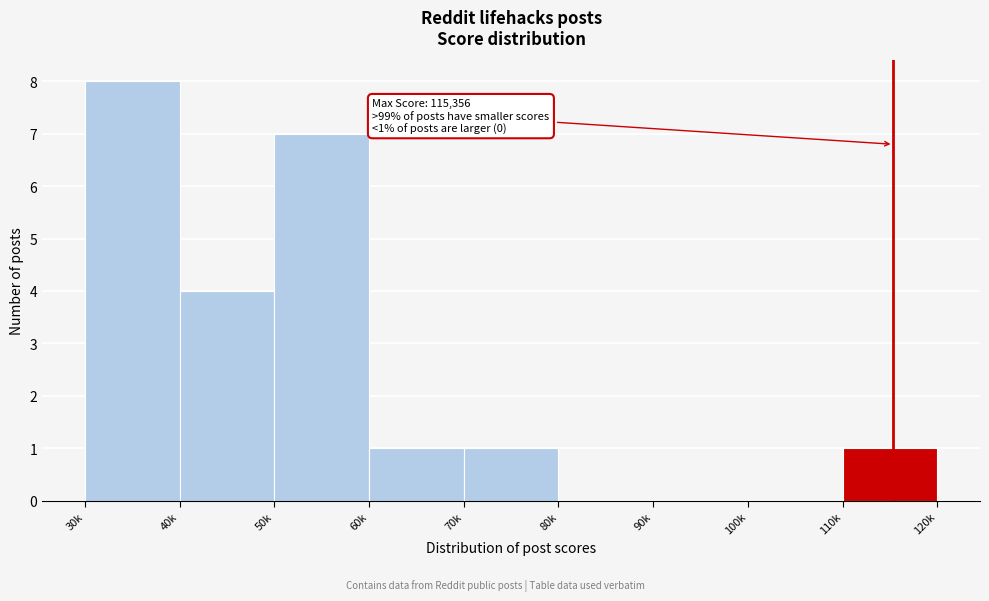

Reading left to right, transcribe all the data shown in this chart.

30k=8	40k=4	50k=7	60k=1	70k=1	80k=0	90k=0	100k=0	110k=1